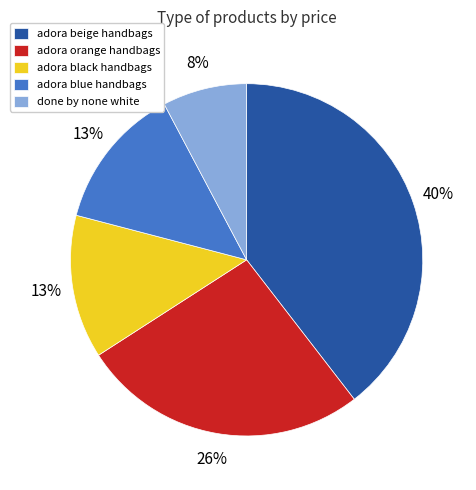

To the nearest percent, what is the difference between the largest and smallest slice percentages?

32%